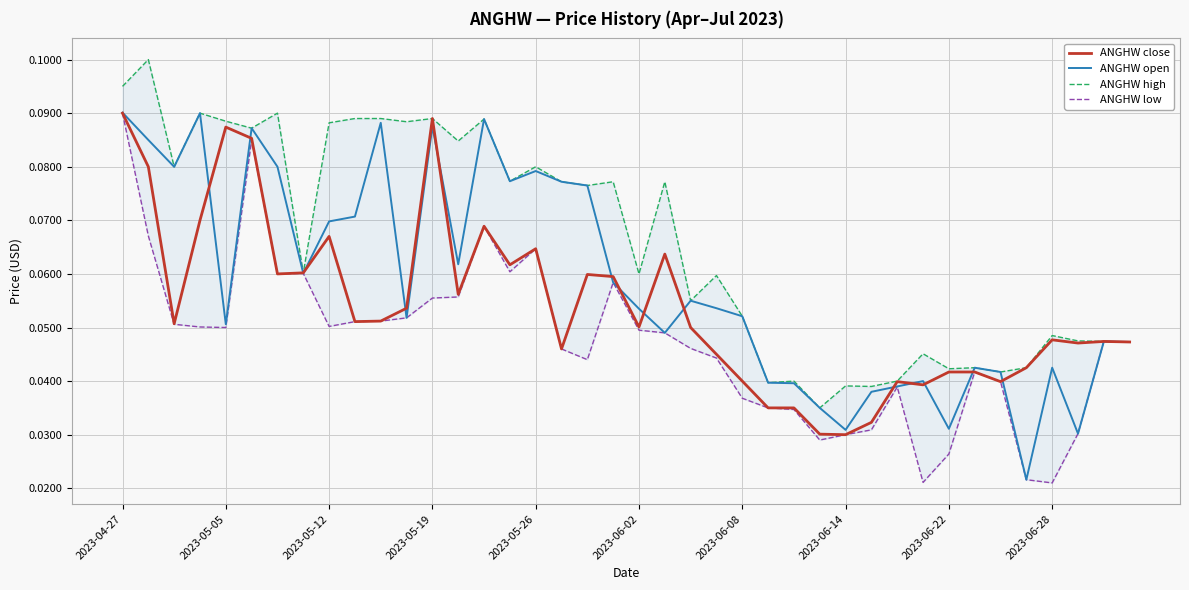

Is it true that ANGHW close equals 0.1 at 2023-06-08?

False